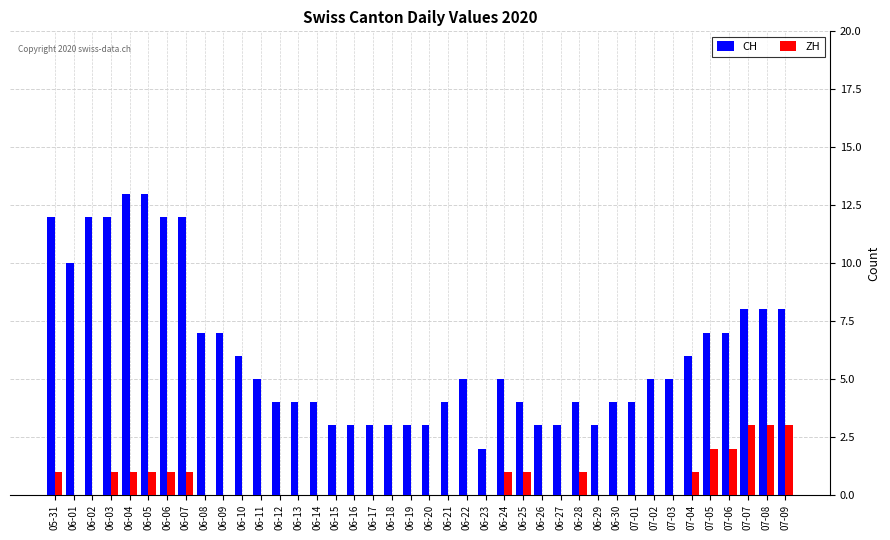

How many groups of bars are there?

40